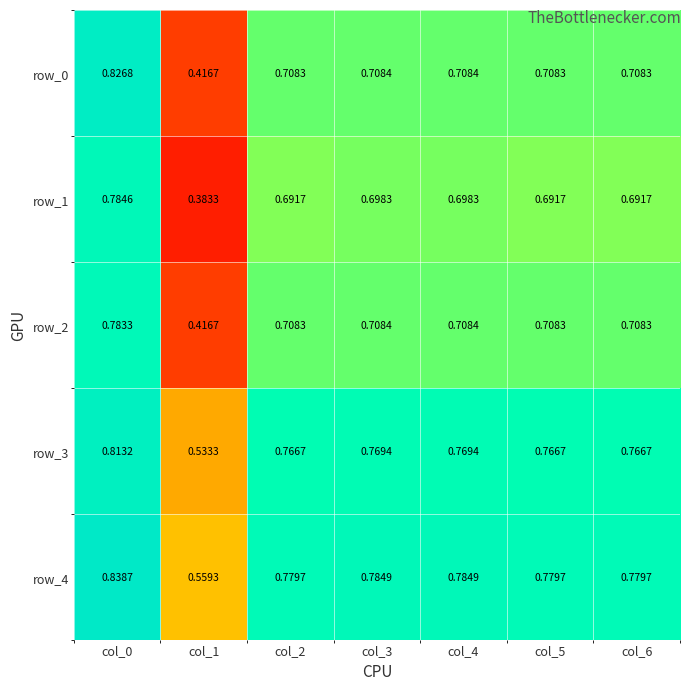

What is the sum of the row_2 values at col_2 and col_5?

1.4